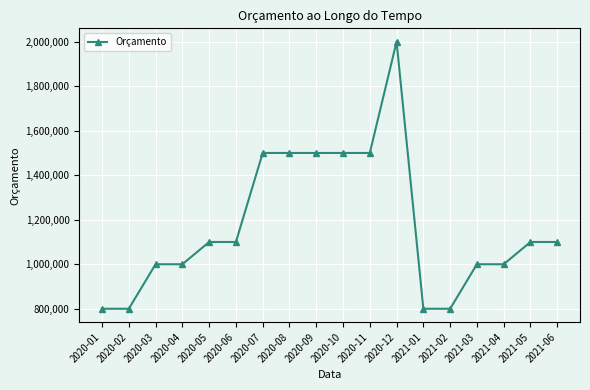

What is the greatest value displayed?

2000000